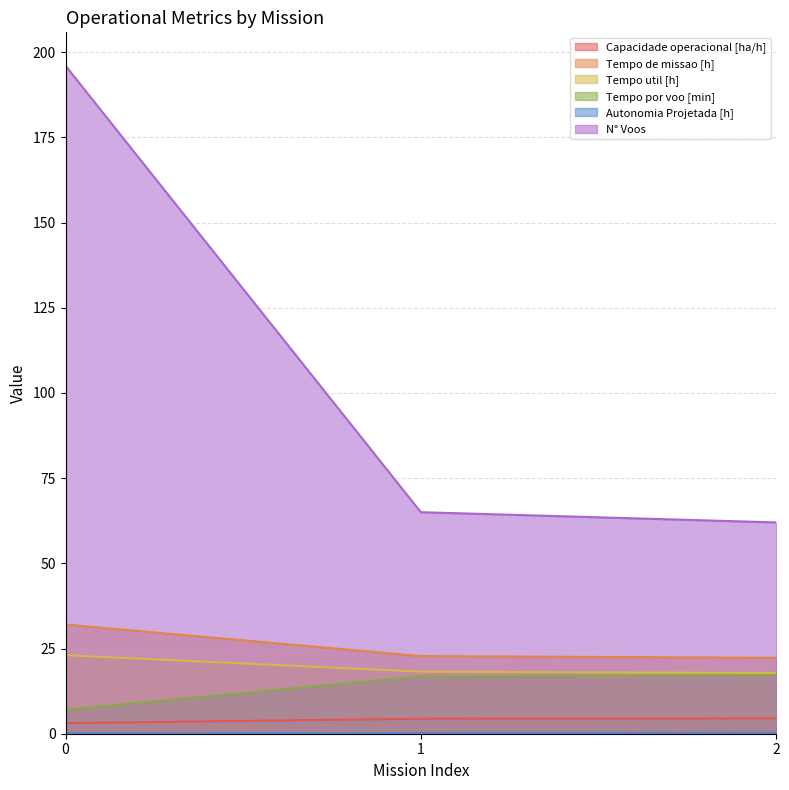

Reading right to left, what are all the values shown in this chart?

Capacidade operacional [ha/h]: 4.5	4.4	3.1
Tempo de missao [h]: 22.3	22.8	32.0
Tempo util [h]: 17.8	18.2	23.0
Tempo por voo [min]: 17.2	16.8	7.0
Autonomia Projetada [h]: 0.3	0.2	0.1
N° Voos: 62.0	65.0	196.0